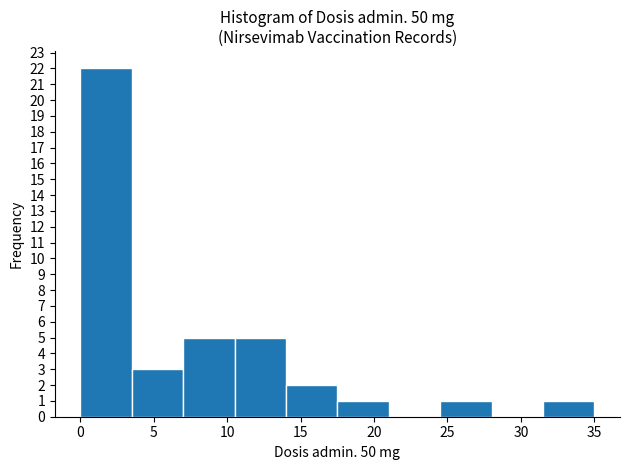

What is the height of the bar covering 3.5 to 7.0 on the x-axis? The values are not printed on the chart, so give them approximately, as read against the axis.

3